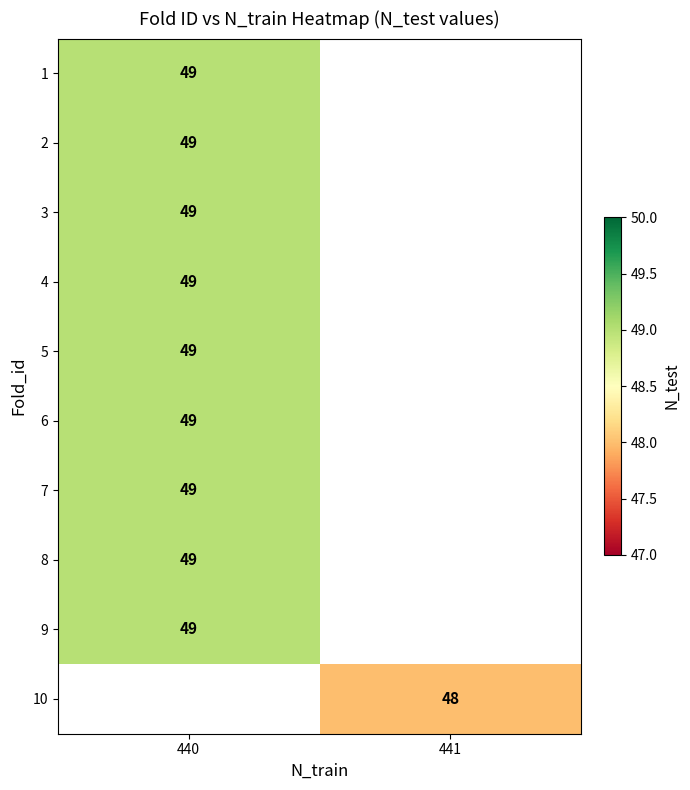

Is the value of row_6 at 440 greater than the value of row_8 at 441?

No